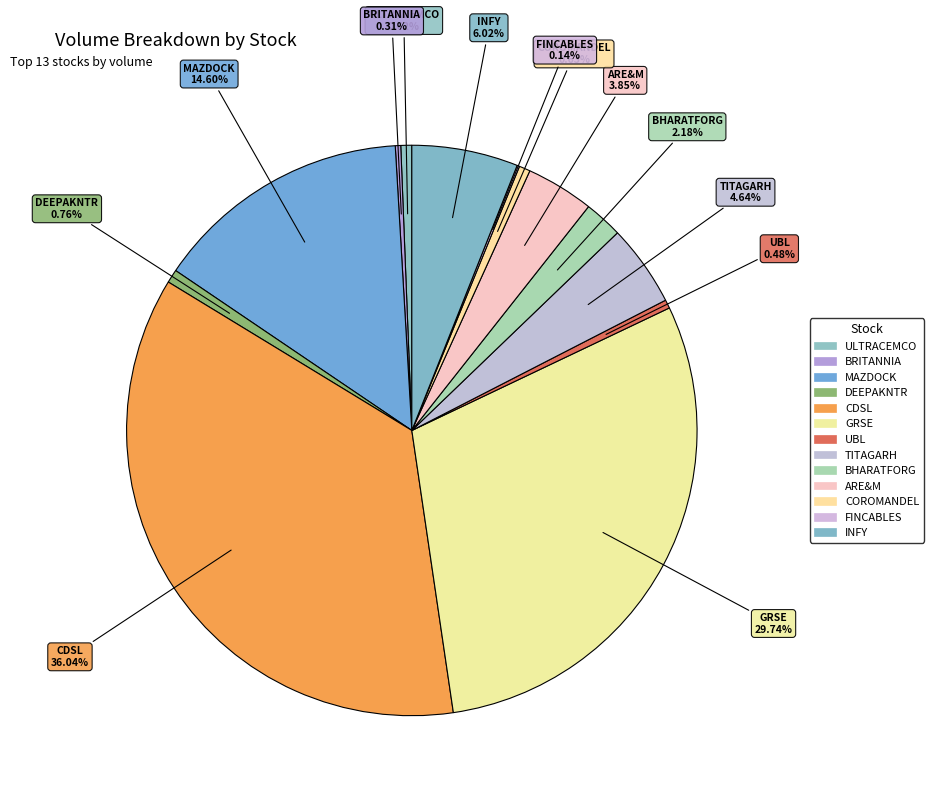

What percentage is the ARE&M slice, to the nearest percent?

4%